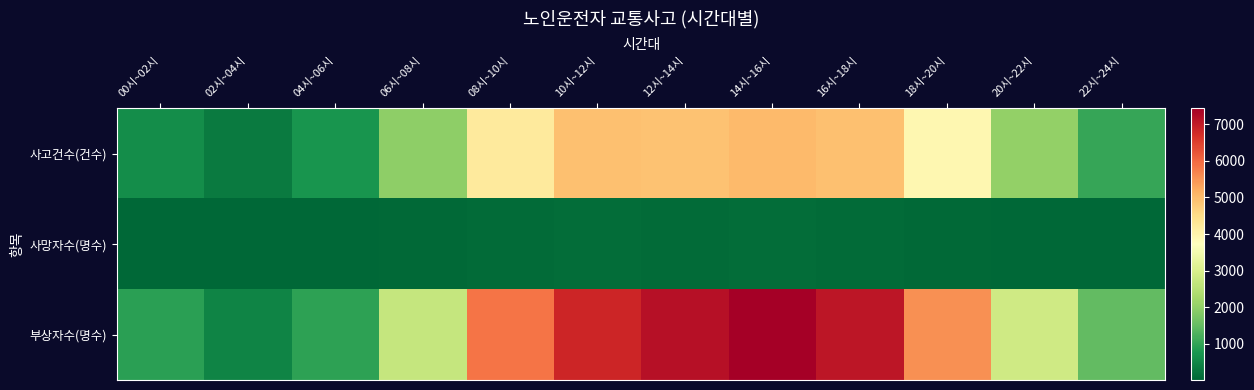

Reading right to left, extract all data points from this chart.

사고건수(건수): 22시~24시=1054	20시~22시=2031	18시~20시=3913	16시~18시=4944	14시~16시=5024	12시~14시=4914	10시~12시=4919	08시~10시=4218	06시~08시=1982	04시~06시=716	02시~04시=318	00시~02시=619
사망자수(명수): 22시~24시=25	20시~22시=39	18시~20시=63	16시~18시=92	14시~16시=110	12시~14시=95	10시~12시=105	08시~10시=74	06시~08시=66	04시~06시=34	02시~04시=16	00시~02시=16
부상자수(명수): 22시~24시=1477	20시~22시=2835	18시~20시=5547	16시~18시=7081	14시~16시=7437	12시~14시=7162	10시~12시=6849	08시~10시=5868	06시~08시=2685	04시~06시=948	02시~04시=477	00시~02시=915